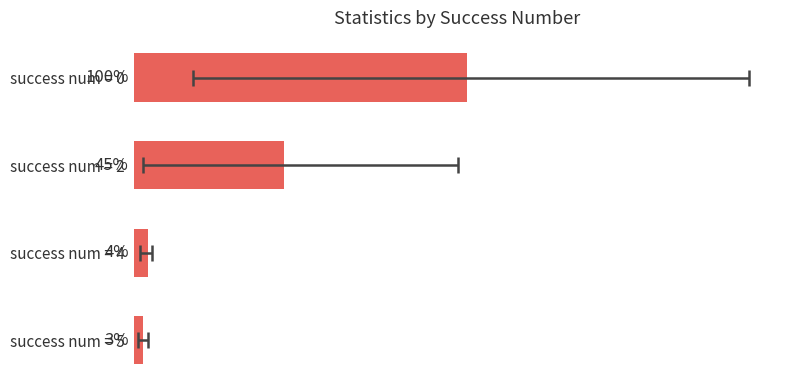

Count the number of categories in the chart.

4